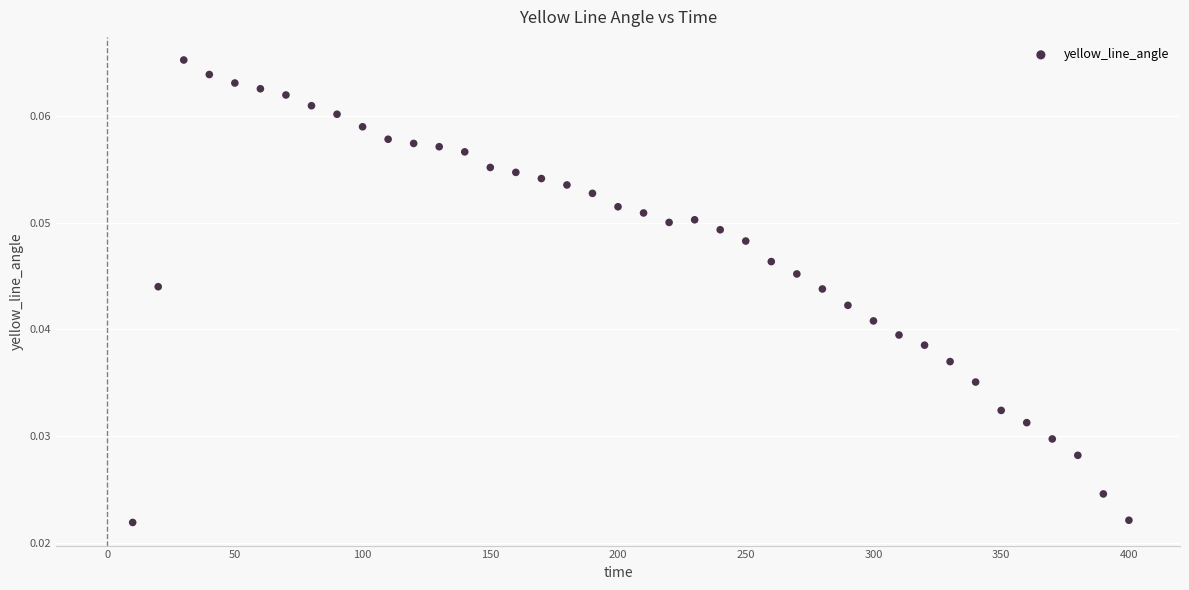

What is the range of X values (max minus min)?

390.0